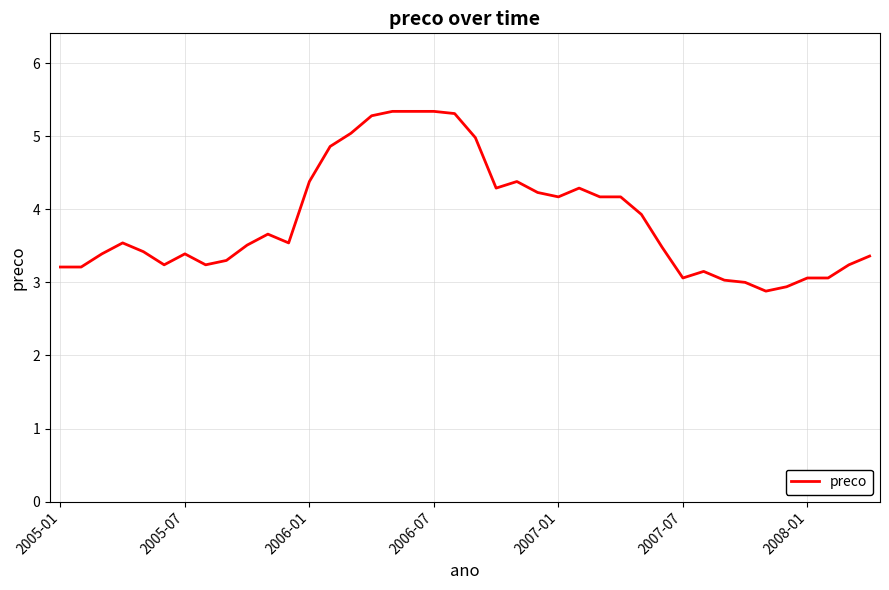

What is the average value?

3.9